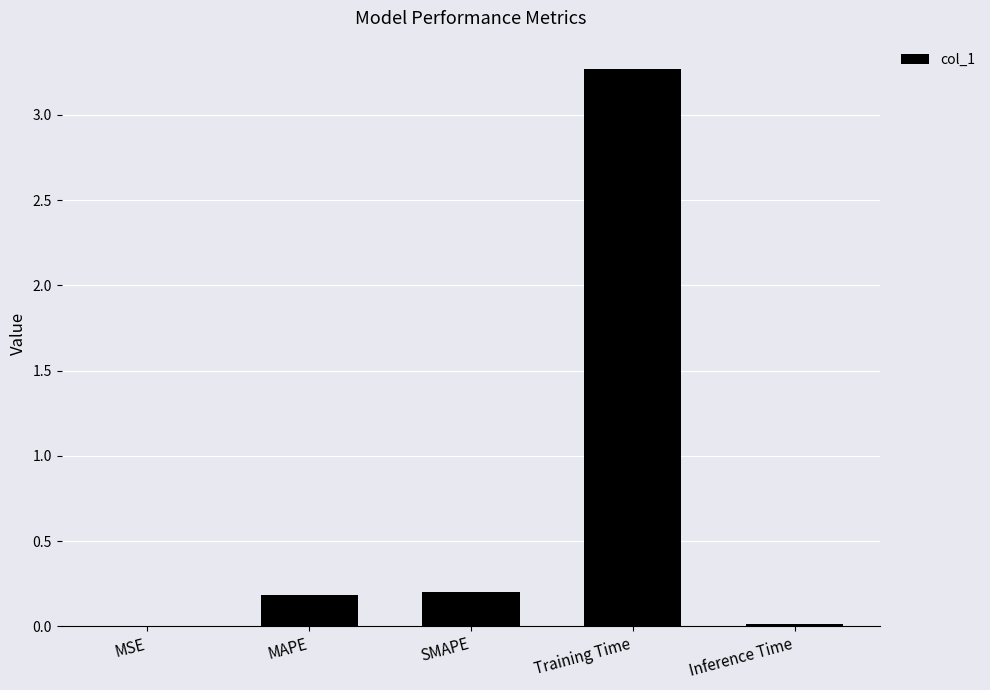

What is the maximum value shown in the chart?

3.3